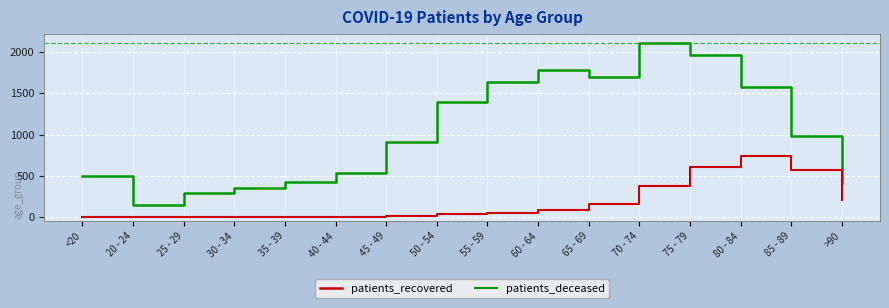

What is the difference between the patients_deceased values at 70 - 74 and 40 - 44?

368